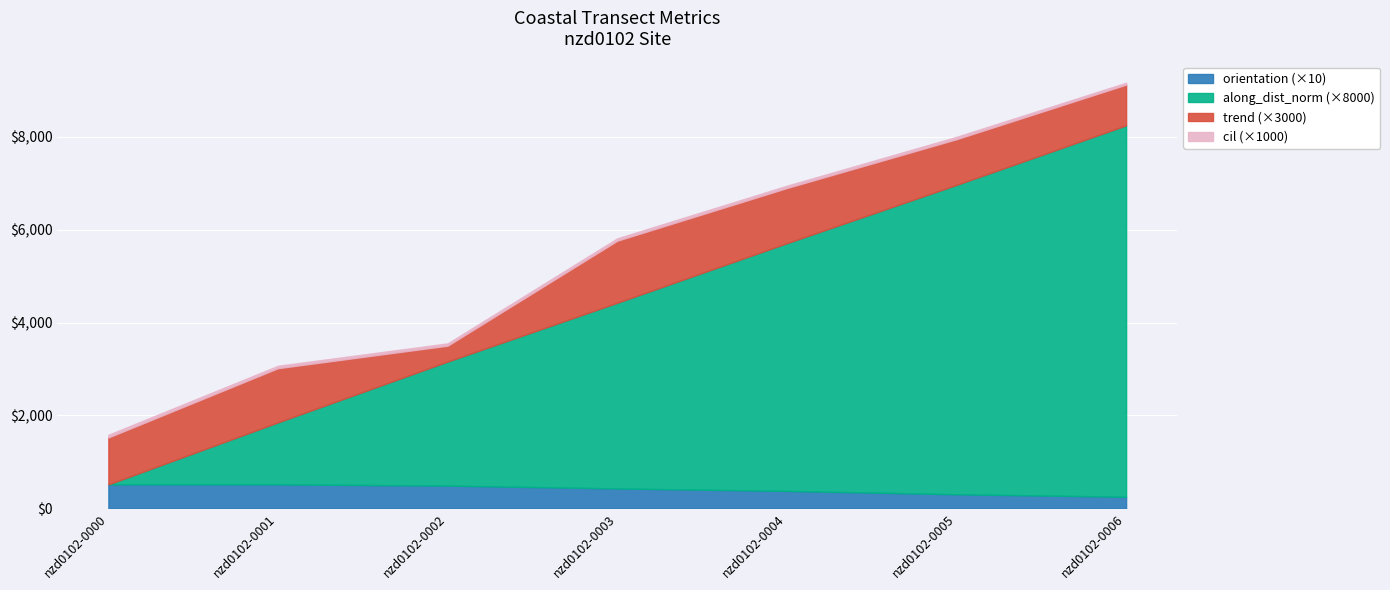

List the labels in order of orientation value, largest first.

nzd0102-0000, nzd0102-0001, nzd0102-0002, nzd0102-0003, nzd0102-0004, nzd0102-0005, nzd0102-0006